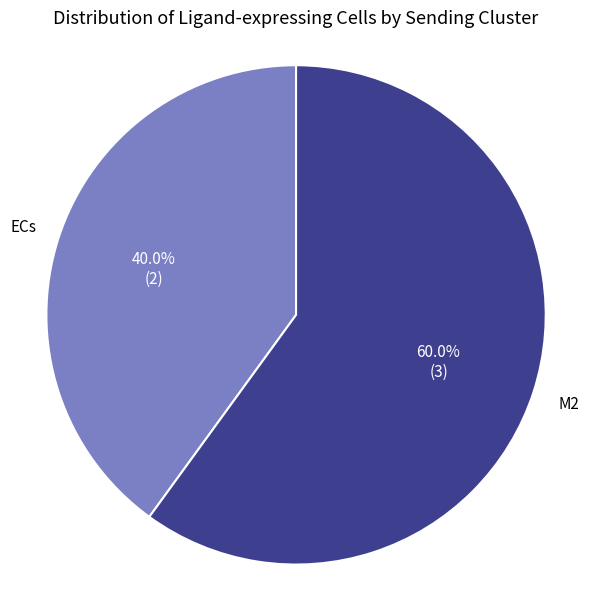

What percentage is NOT represented by ECs?

60.0%